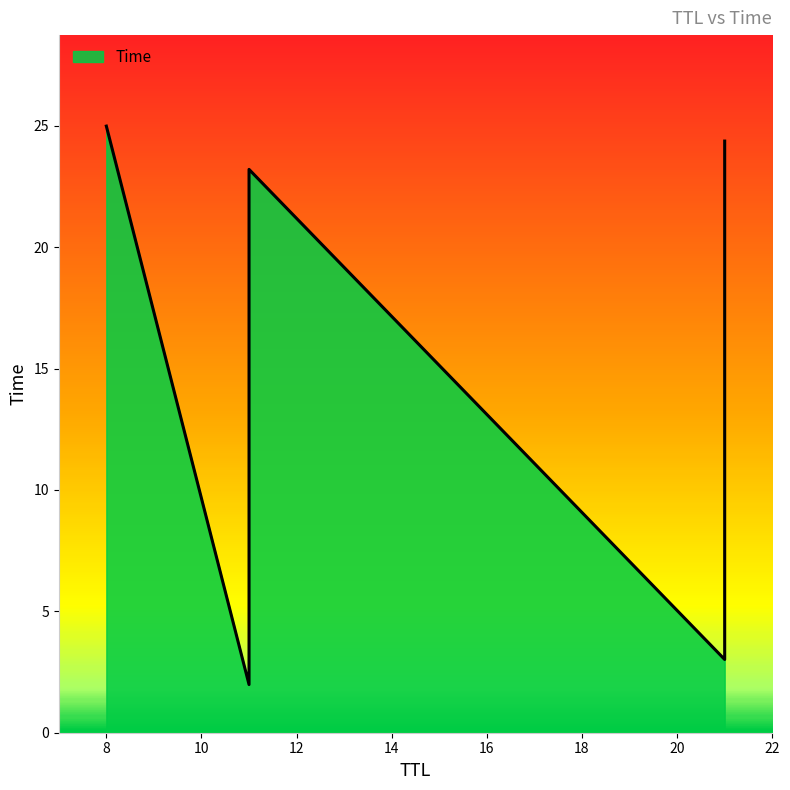

Which has a higher value, 11 or 8?

8